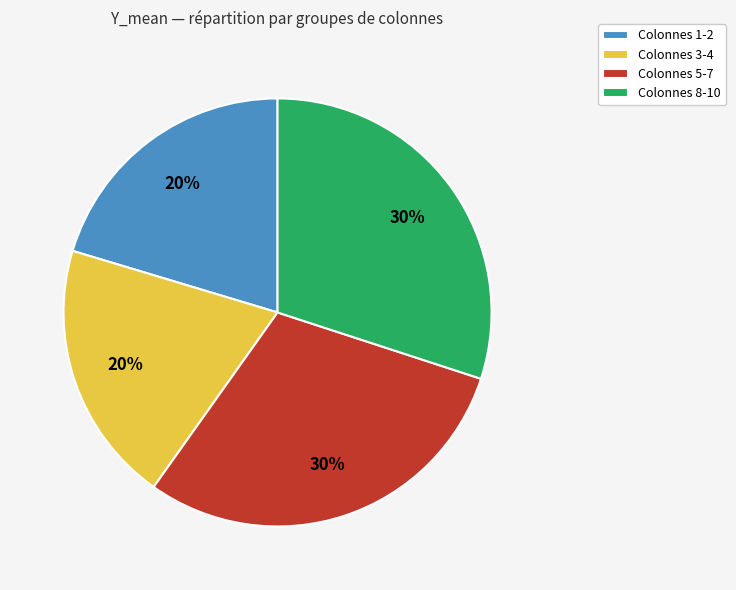

Is Colonnes 8-10 the majority of the pie?

No